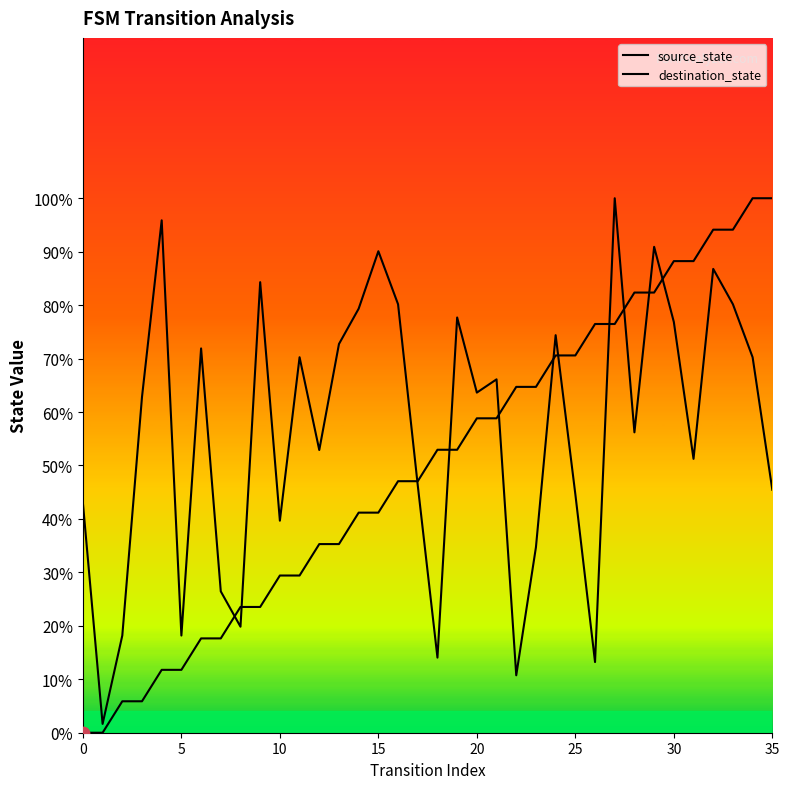

Which series has the largest Y range (max minus min)?

source_state